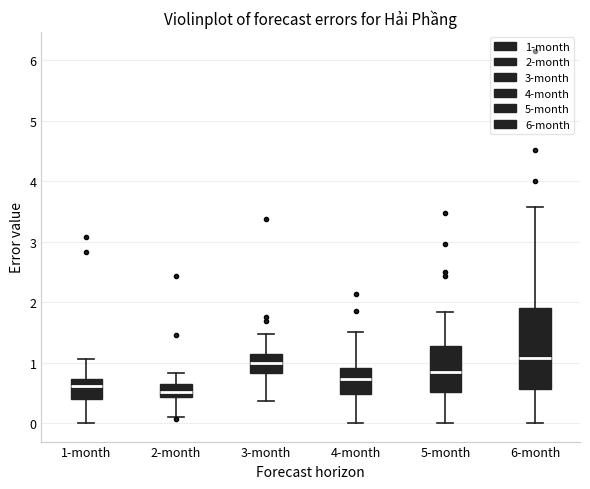

Reading left to right, read every box against the y-axis: the position of its median line, the range the box covers, and the ends of its whiskers. The values are not printed on the chart, so give them approximately, as read against the axis.

1-month: median 0.6, box 0.4 to 0.7, whiskers 0.0 to 1.1
2-month: median 0.5, box 0.4 to 0.7, whiskers 0.1 to 0.8
3-month: median 1.0, box 0.8 to 1.1, whiskers 0.4 to 1.5
4-month: median 0.7, box 0.5 to 0.9, whiskers 0.0 to 1.5
5-month: median 0.8, box 0.5 to 1.3, whiskers 0.0 to 1.8
6-month: median 1.1, box 0.6 to 1.9, whiskers 0.0 to 3.6